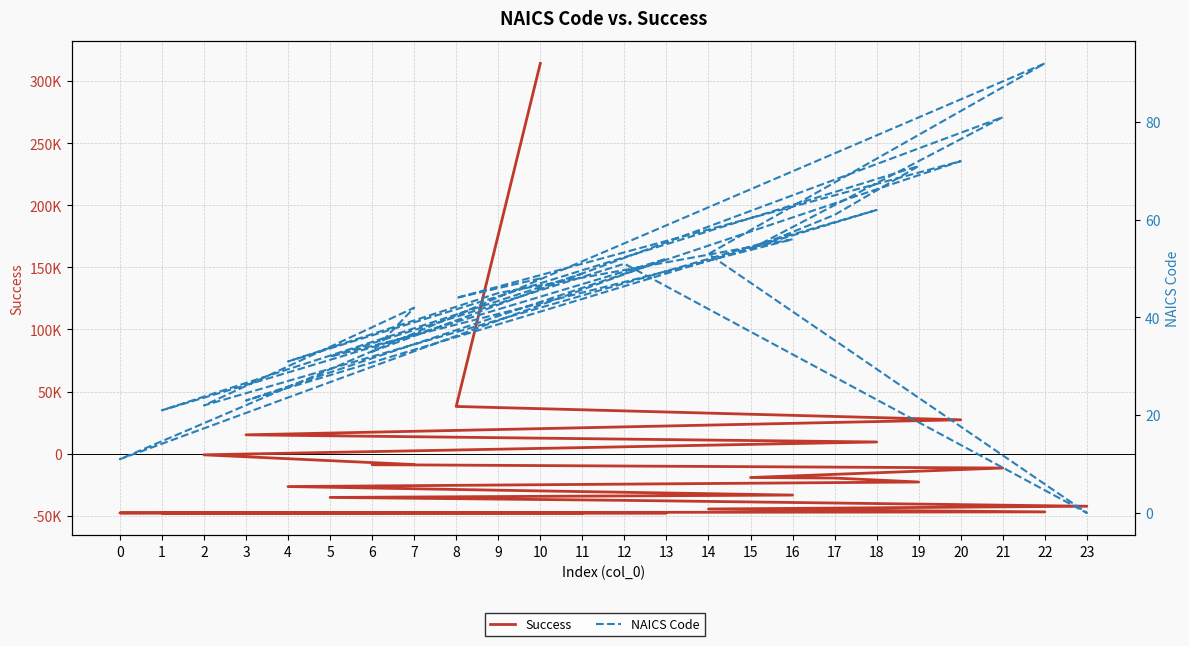

How many intersections are there between Success and NAICS Code?

1